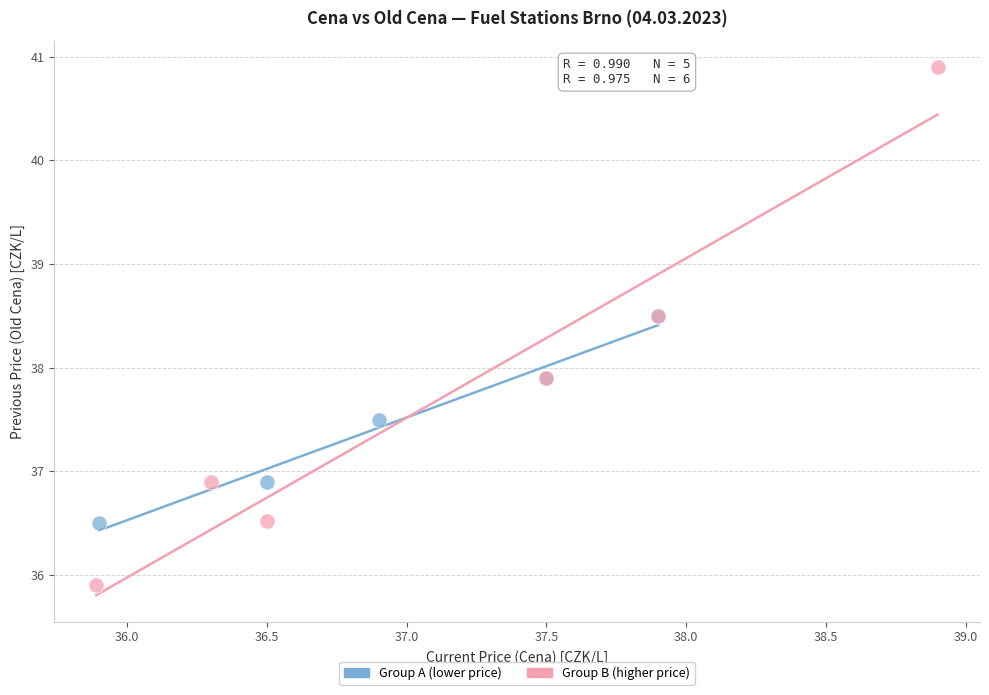

Which series has the widest spread of Y values?

Group B (higher price)